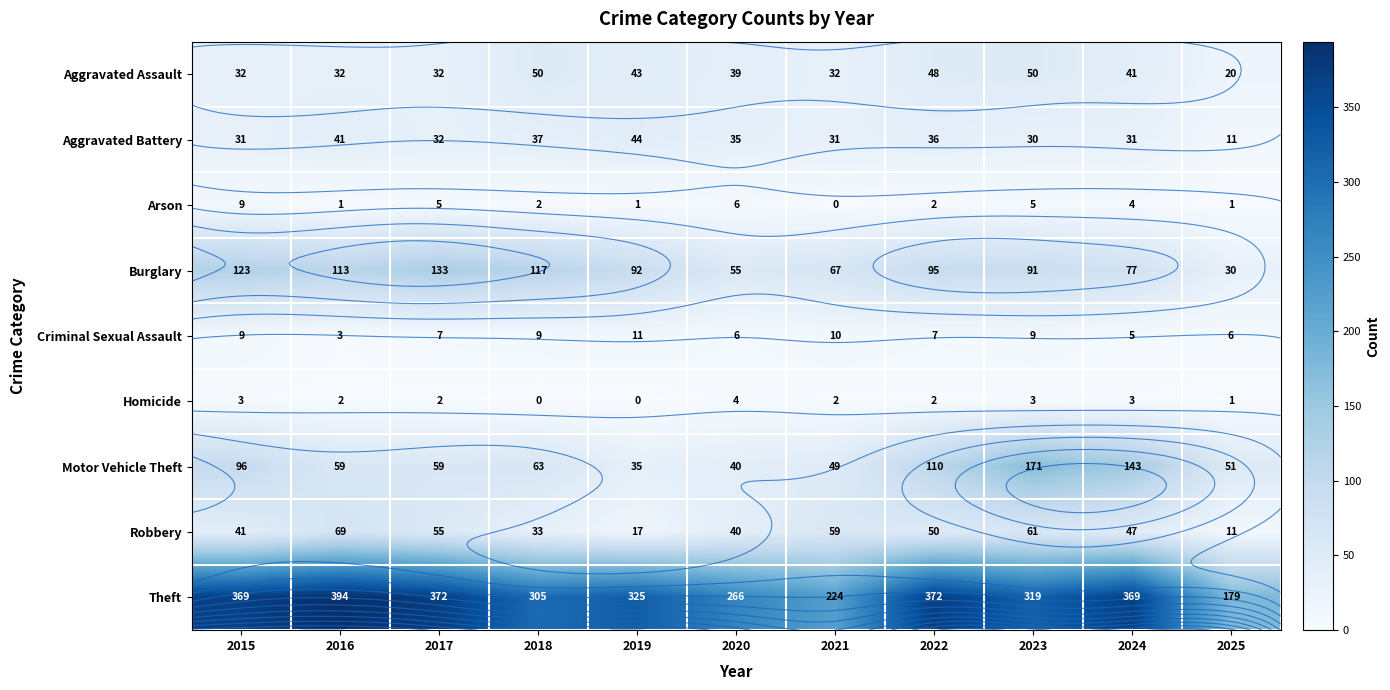

At how many categories does at least one series exceed 23?

11